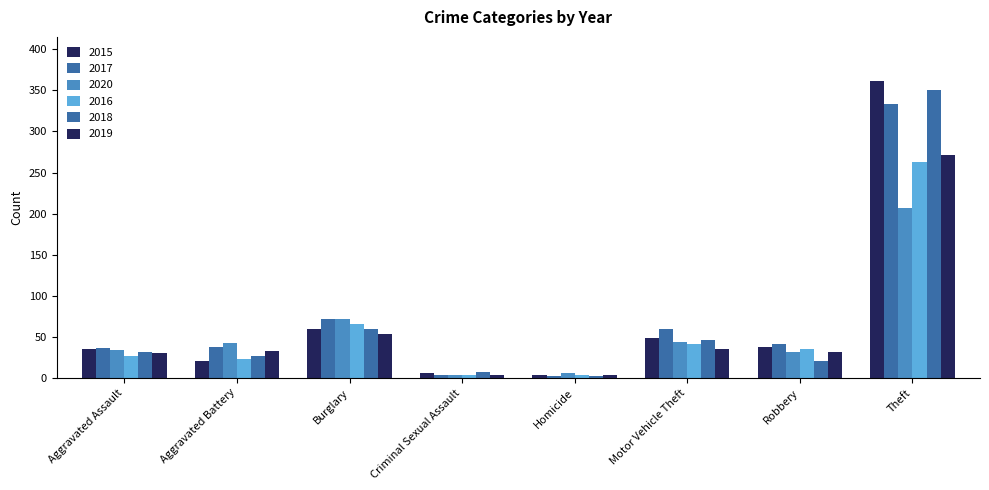

What is the difference between the 2020 values at Burglary and Criminal Sexual Assault?

68